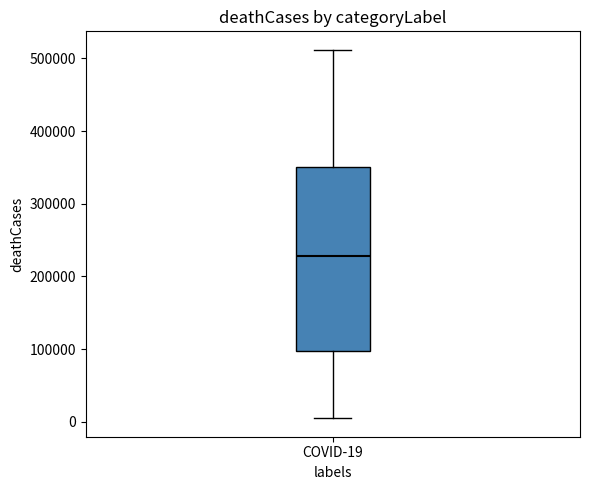

Read this box plot against the y-axis: the position of the median line, the range covered by the box, and the ends of both whiskers. The values are not printed on the chart, so give them approximately, as read against the axis.

median 230000, box 100000 to 350000, whiskers 0 to 510000